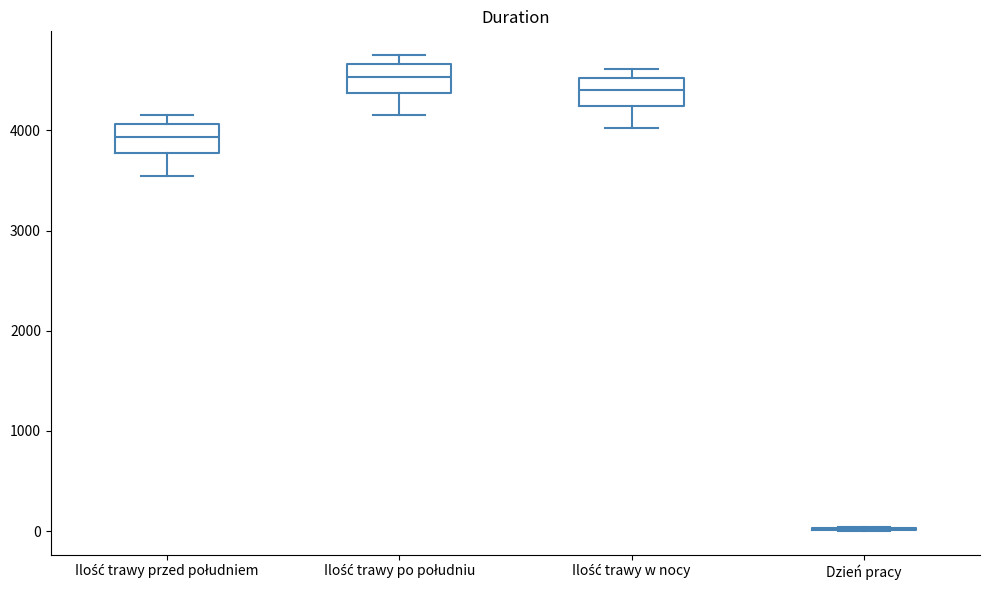

Reading left to right, read every box against the y-axis: the position of its median line, the range the box covers, and the ends of its whiskers. The values are not printed on the chart, so give them approximately, as read against the axis.

Ilość trawy przed południem: median 3900, box 3800 to 4100, whiskers 3600 to 4200
Ilość trawy po południu: median 4500, box 4400 to 4700, whiskers 4200 to 4800
Ilość trawy w nocy: median 4400, box 4200 to 4500, whiskers 4000 to 4600
Dzień pracy: box collapsed to a line at 0, whiskers 0 to 0